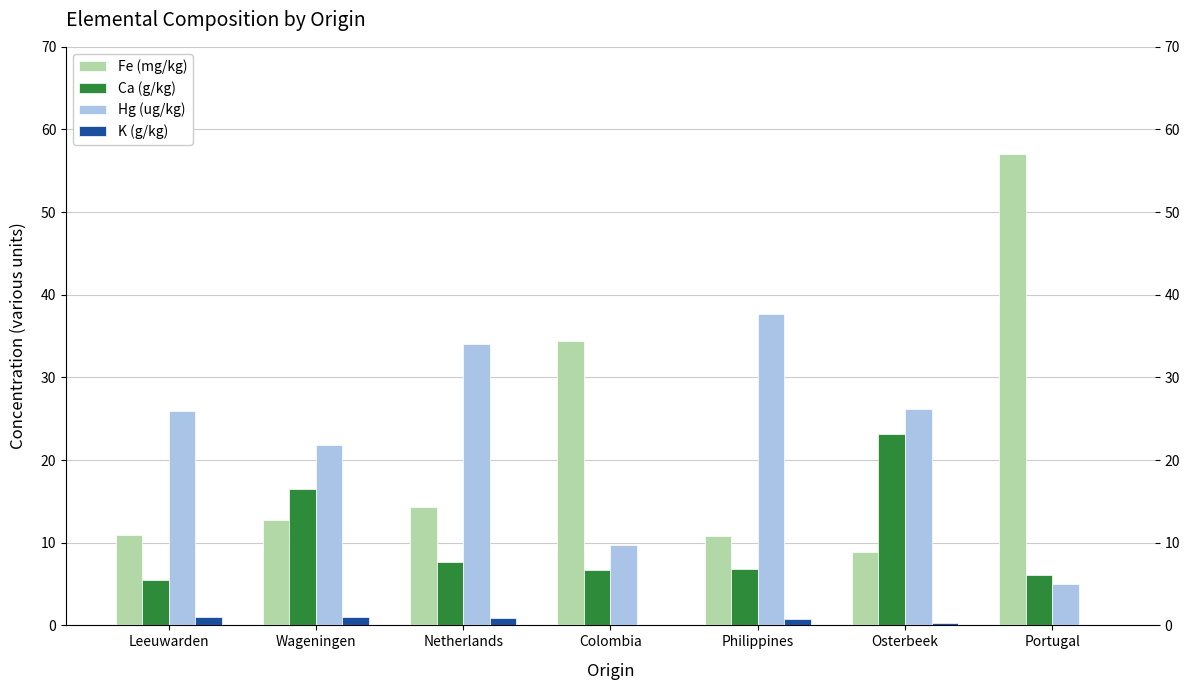

What is the approximate value of Ca (g/kg) at Netherlands?

7.6